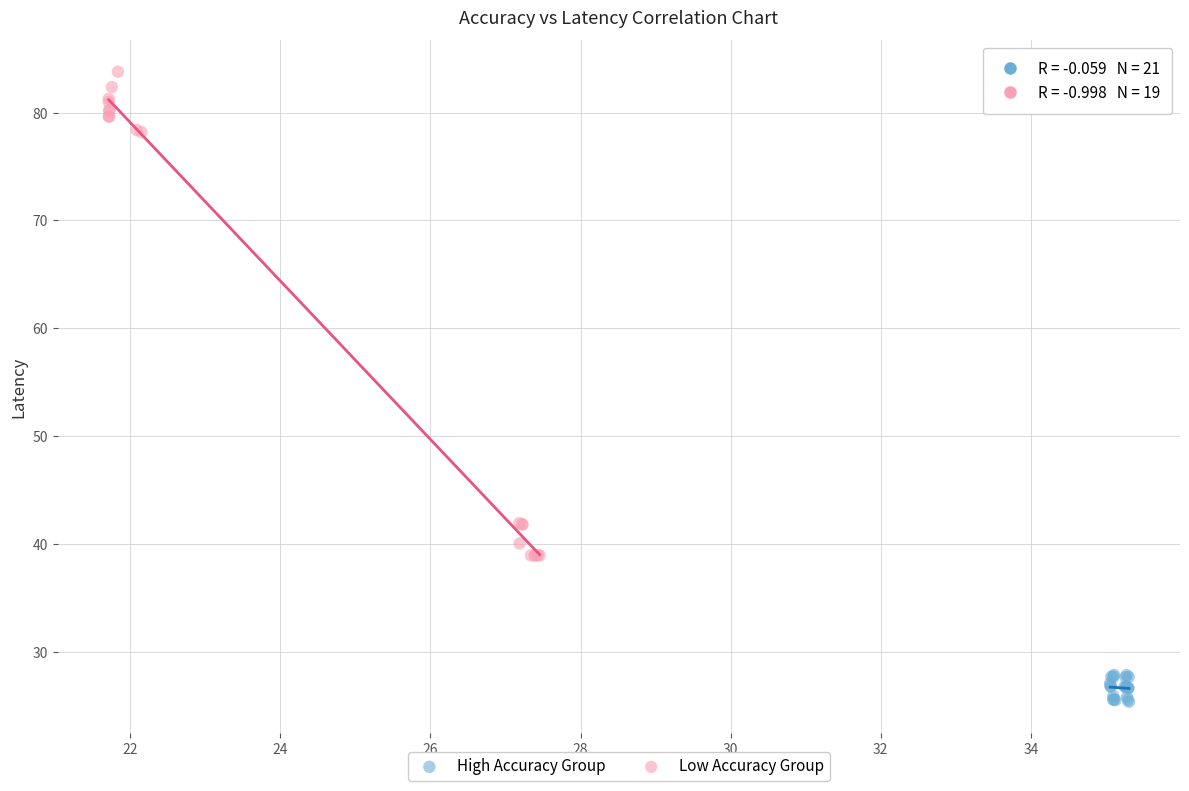

Which series has the largest Y range (max minus min)?

Low Accuracy Group